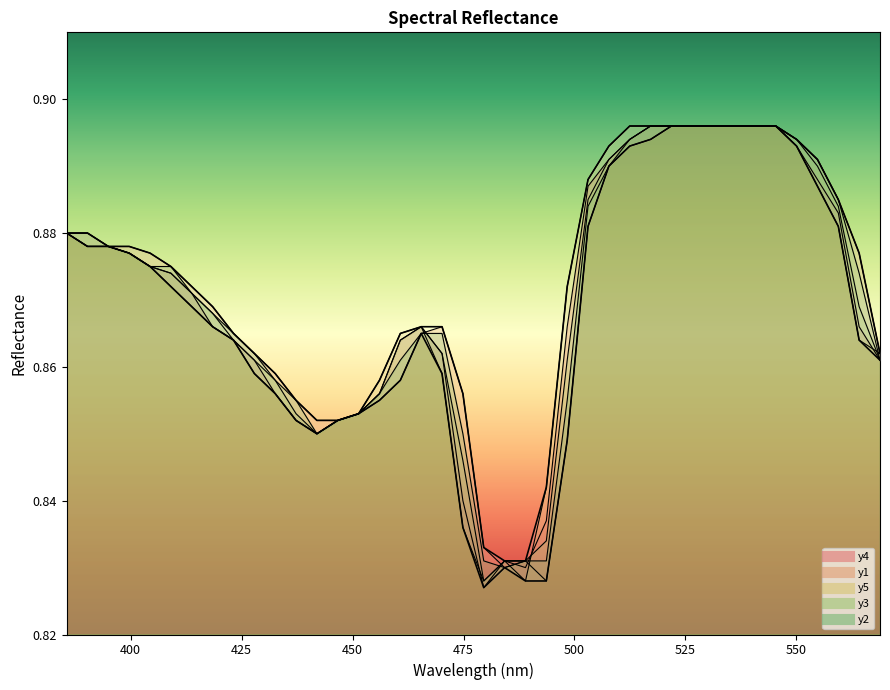

Is the value of y4 at 10 greater than the value of y2 at 400?

No